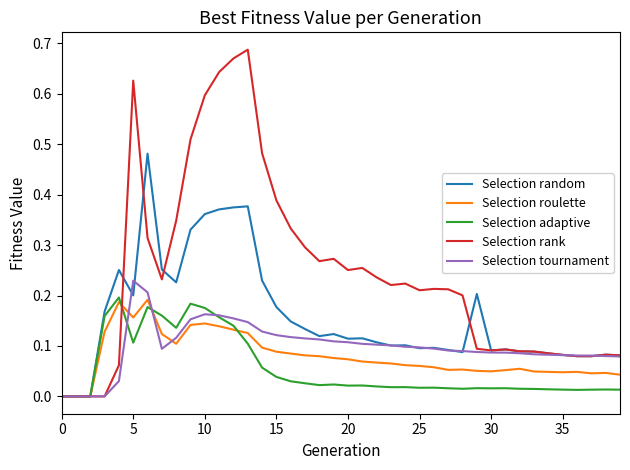

After their last crossing, which series has the higher values: Selection roulette or Selection rank?

Selection rank